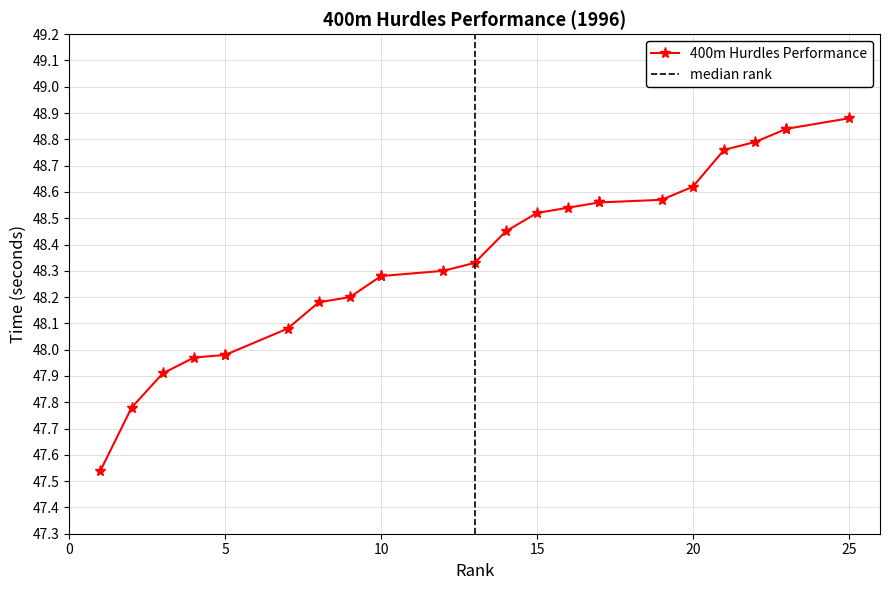

True or false: the data has more than 2 interior local peaks.

False